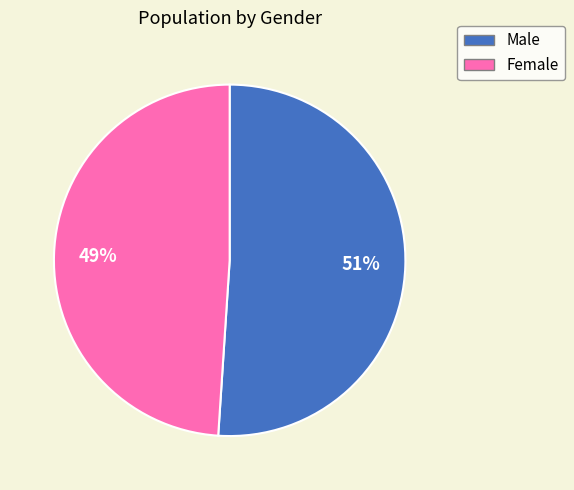

Does any single category account for the majority?

Yes